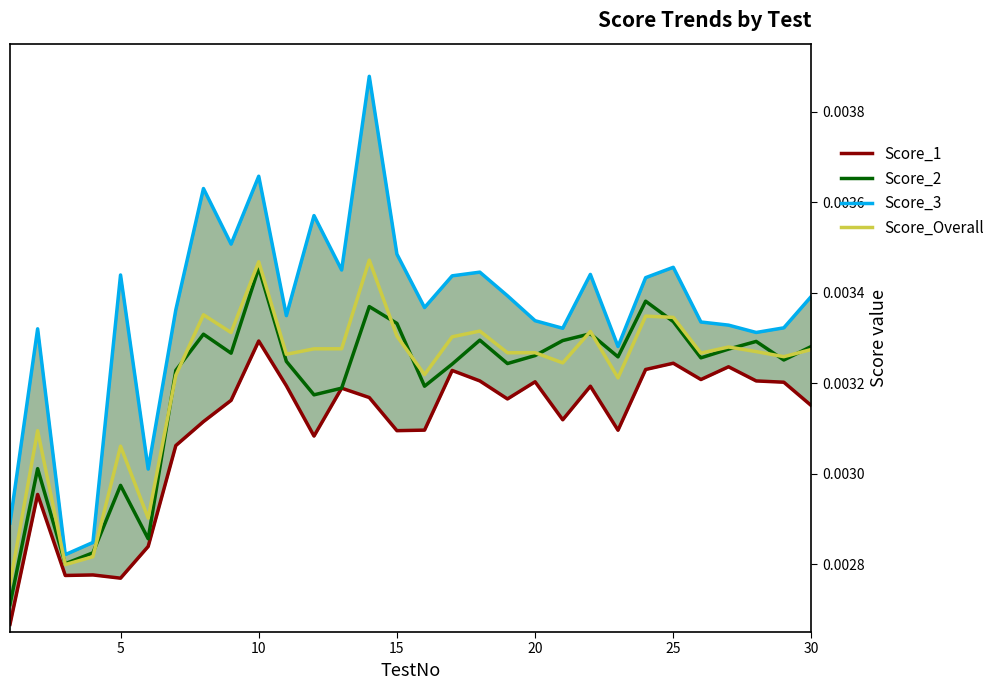

Which series has the largest range (max minus min)?

Score_3